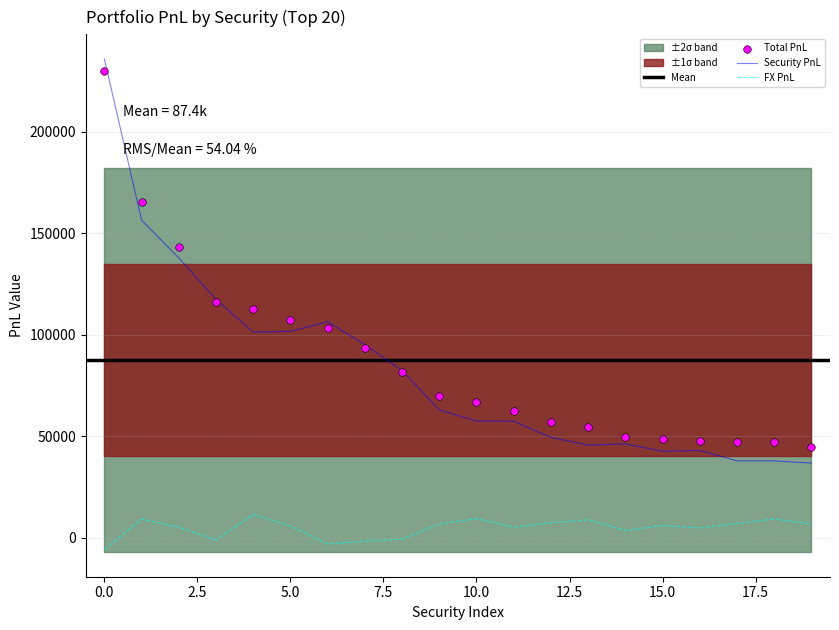

Is the value of Security PnL at Spdr S&P 500 ETF Trust Put 400 09/07/21 greater than the value of FX PnL at Amazon?

Yes